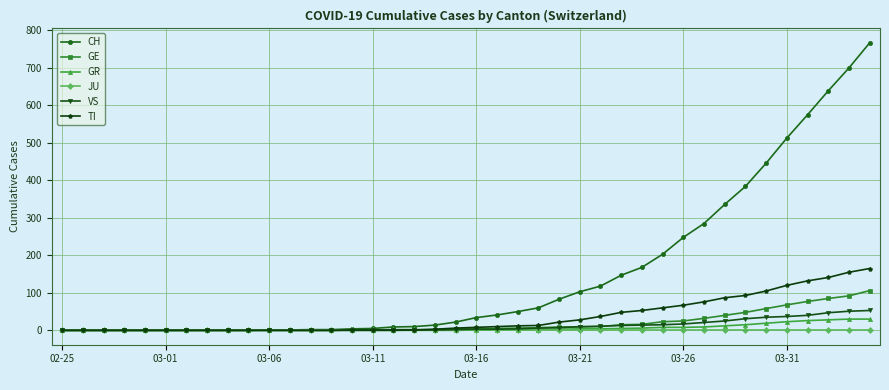

Which series has the largest range (max minus min)?

CH